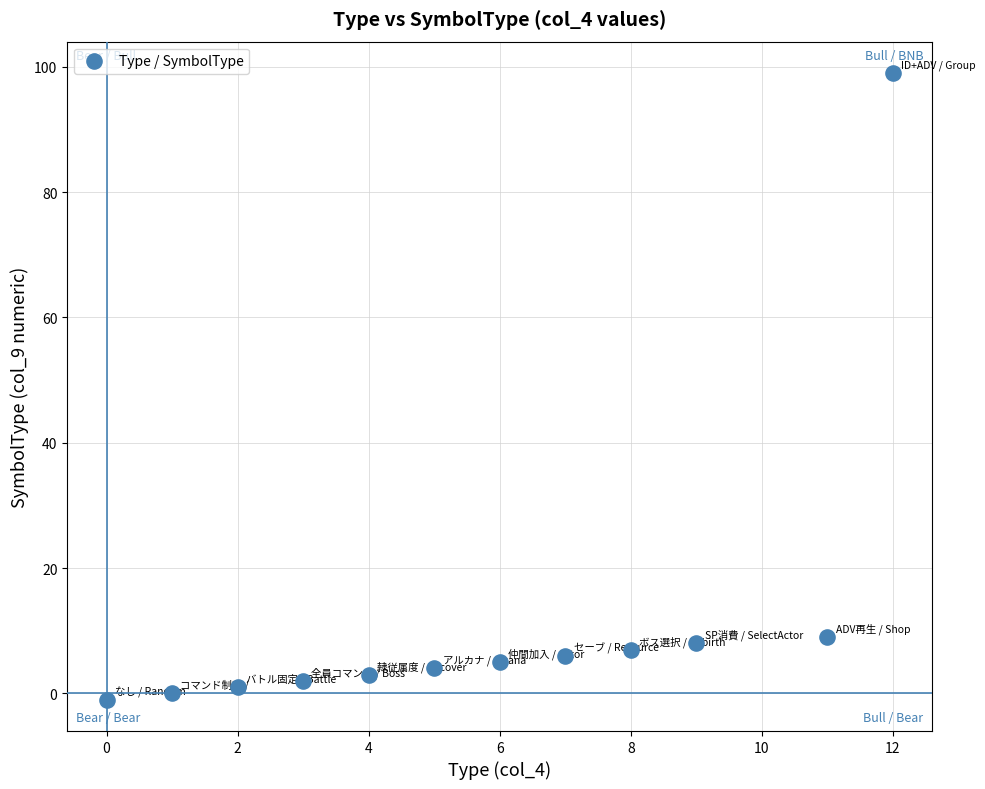

What is the average X value?

6